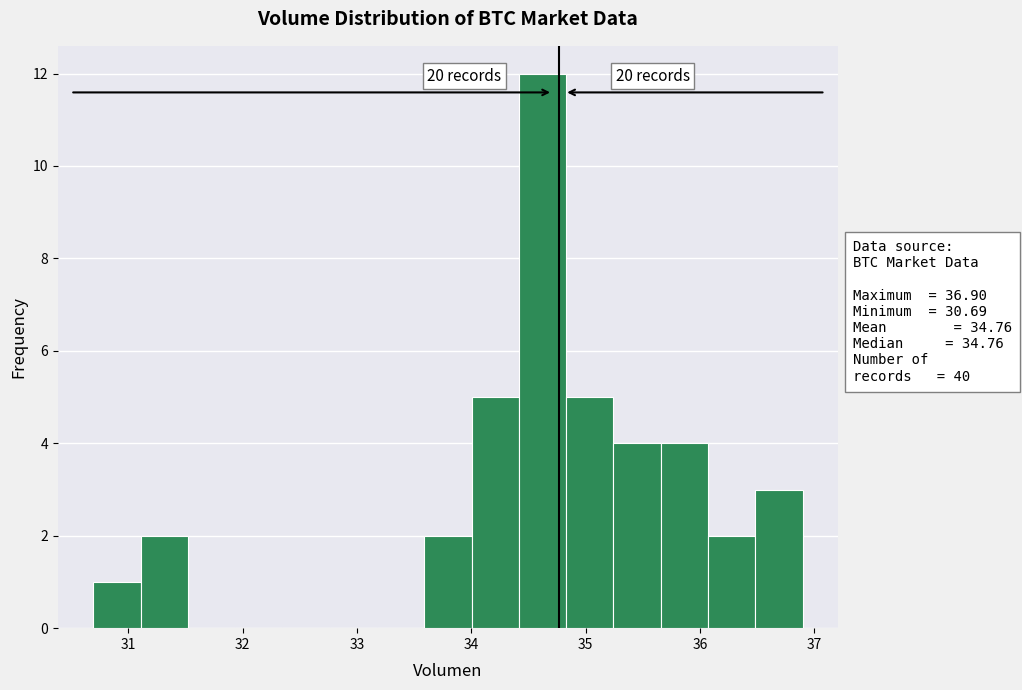

Which range on the x-axis has the tallest bar?

34.4 to 34.8